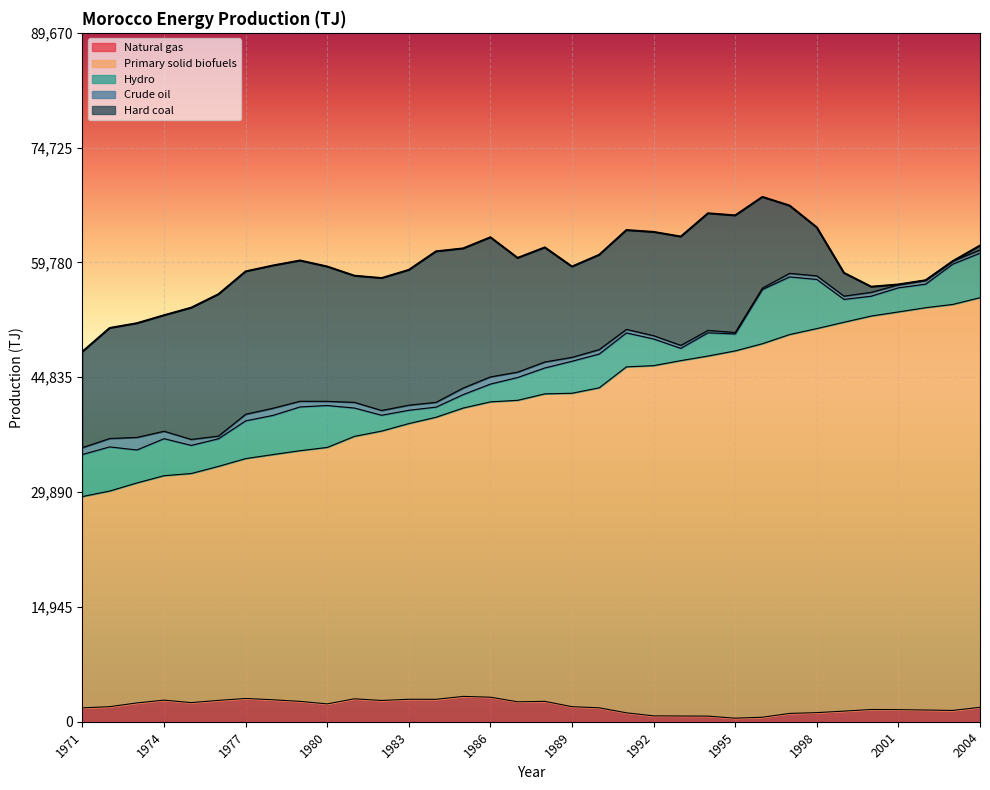

What is the highest value of the Crude oil series?

1635